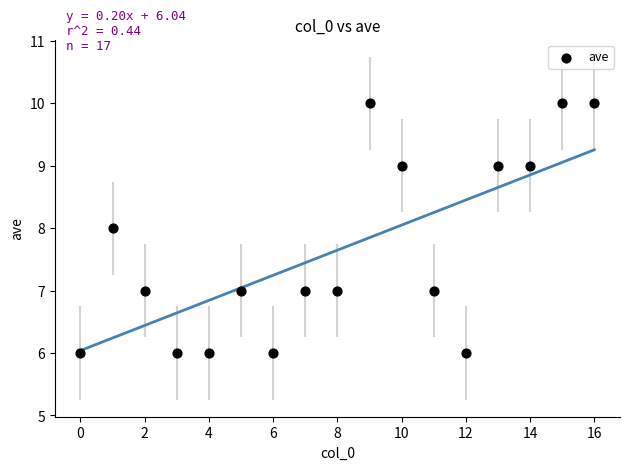

What is the range of Y values (max minus min)?

4